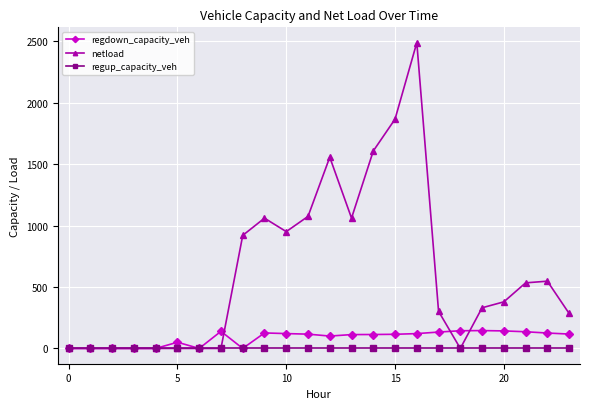

True or false: netload has more than 1 interior local peaks.

True